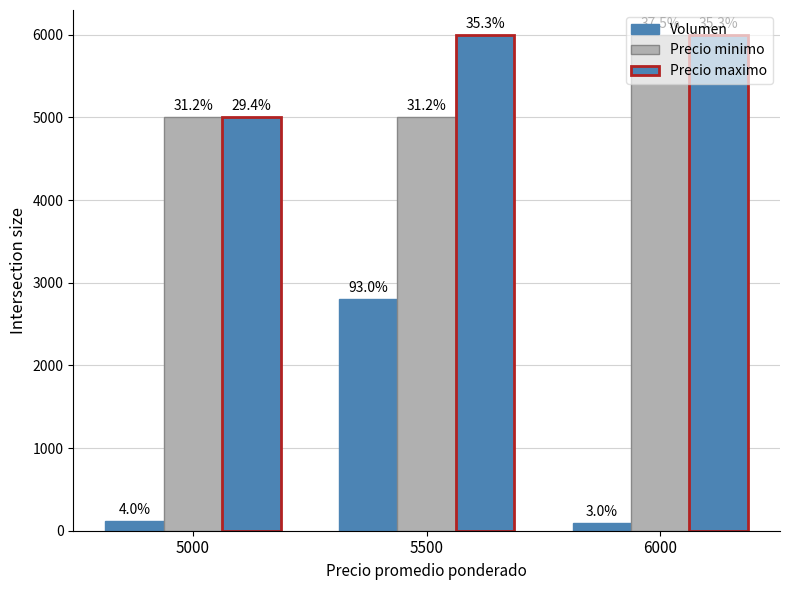

Is it true that Precio maximo equals 9795 at 5500?

False